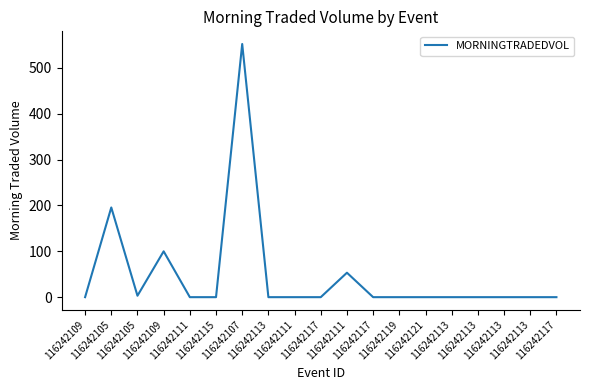

The value at 116242109 is 0.0. True or false?

True